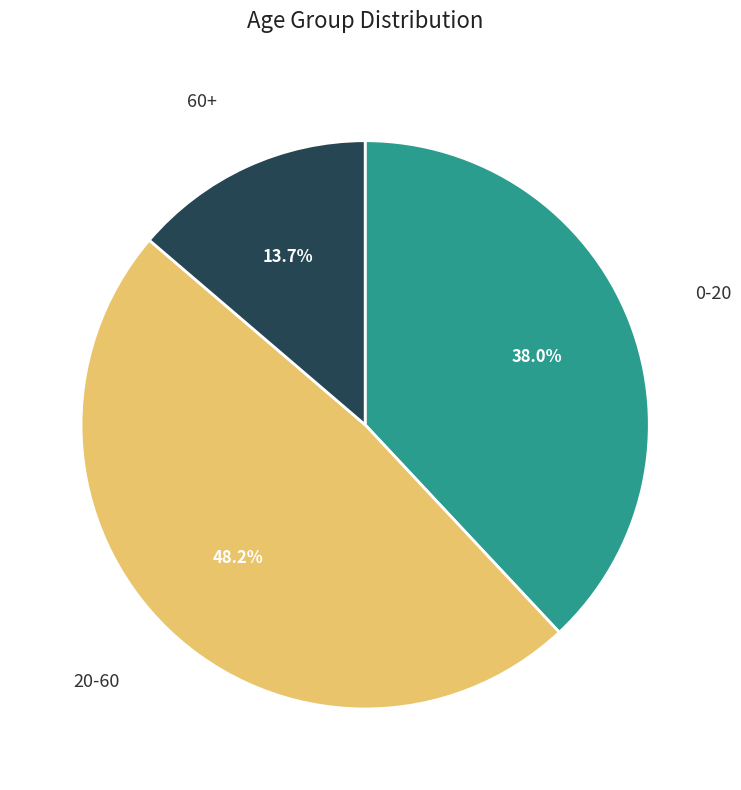

Does 20-60 represent more than half of the total?

No